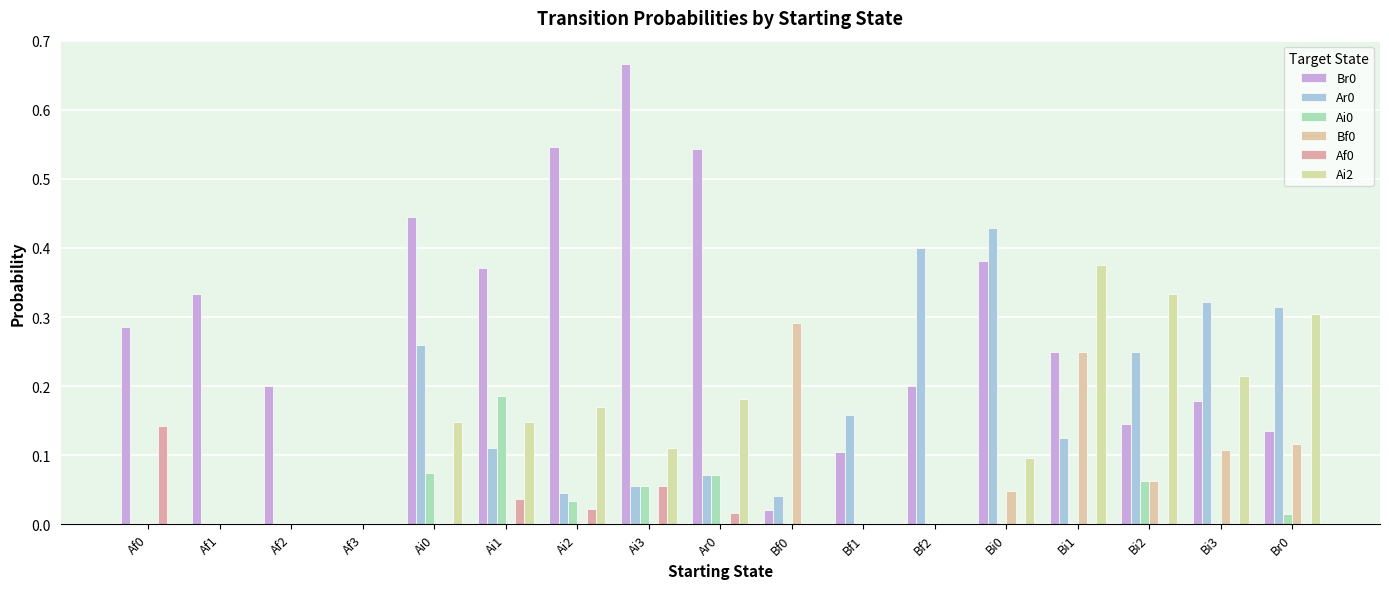

Rank the categories by Ai2 value from lowest to highest.

Af0, Af1, Af2, Af3, Bf0, Bf1, Bf2, Bi0, Ai3, Ai0, Ai1, Ai2, Ar0, Bi3, Br0, Bi2, Bi1